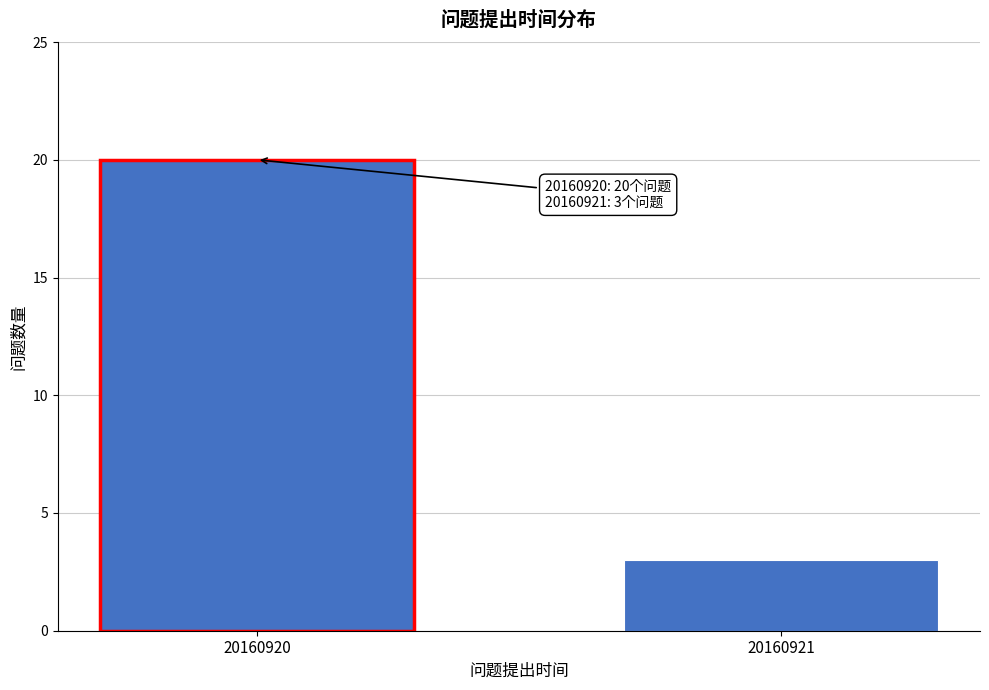

Reading right to left, extract all data points from this chart.

3	20